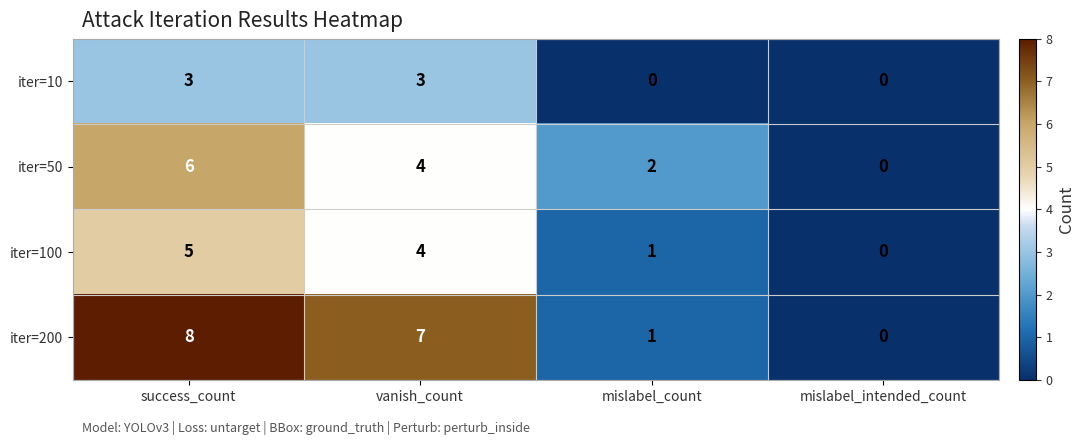

At which category is the sum across all series the highest?

success_count